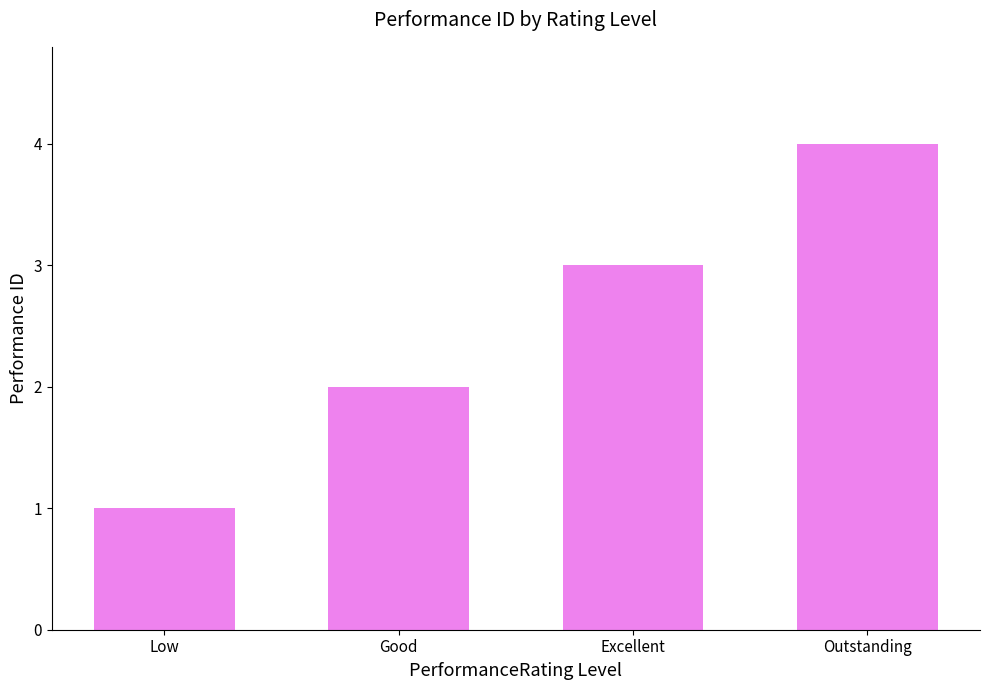

Reading left to right, list all the values displayed in this chart.

Low=1	Good=2	Excellent=3	Outstanding=4